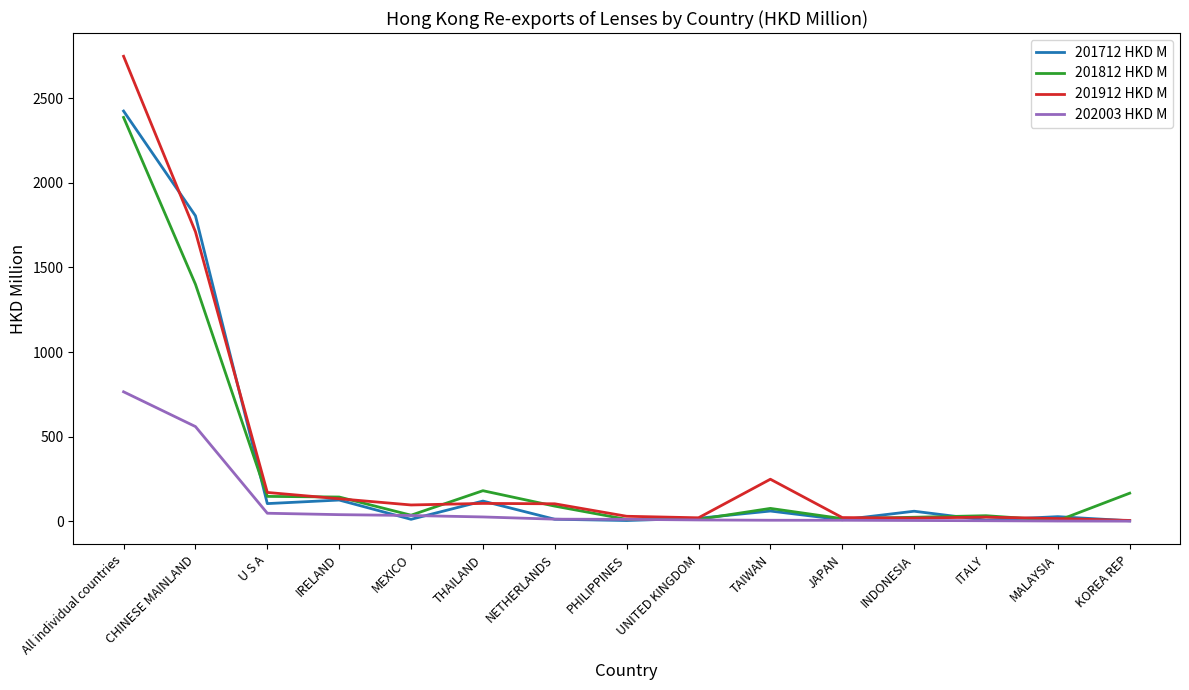

How many distinct data groups are displayed?

4